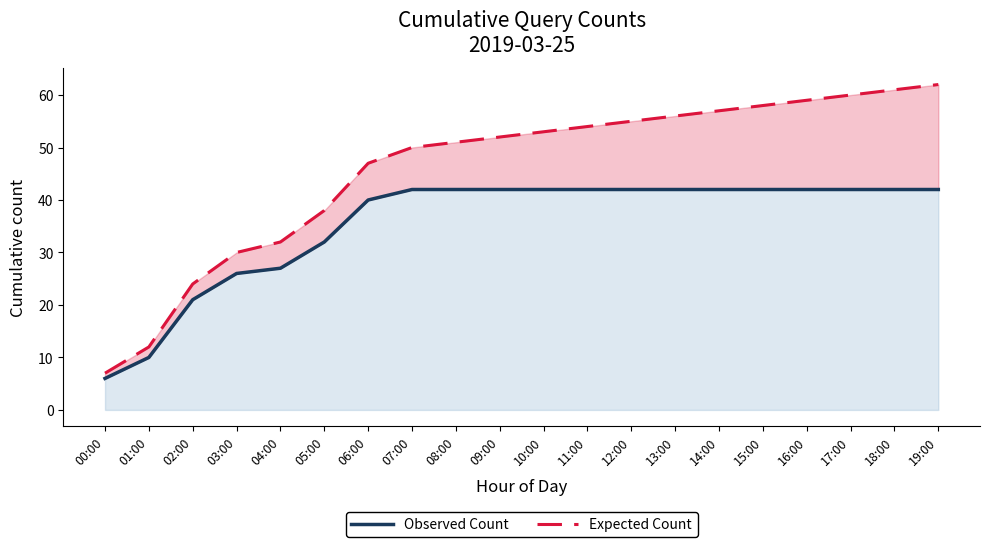

True or false: Observed Count and Expected Count intersect in this chart.

False